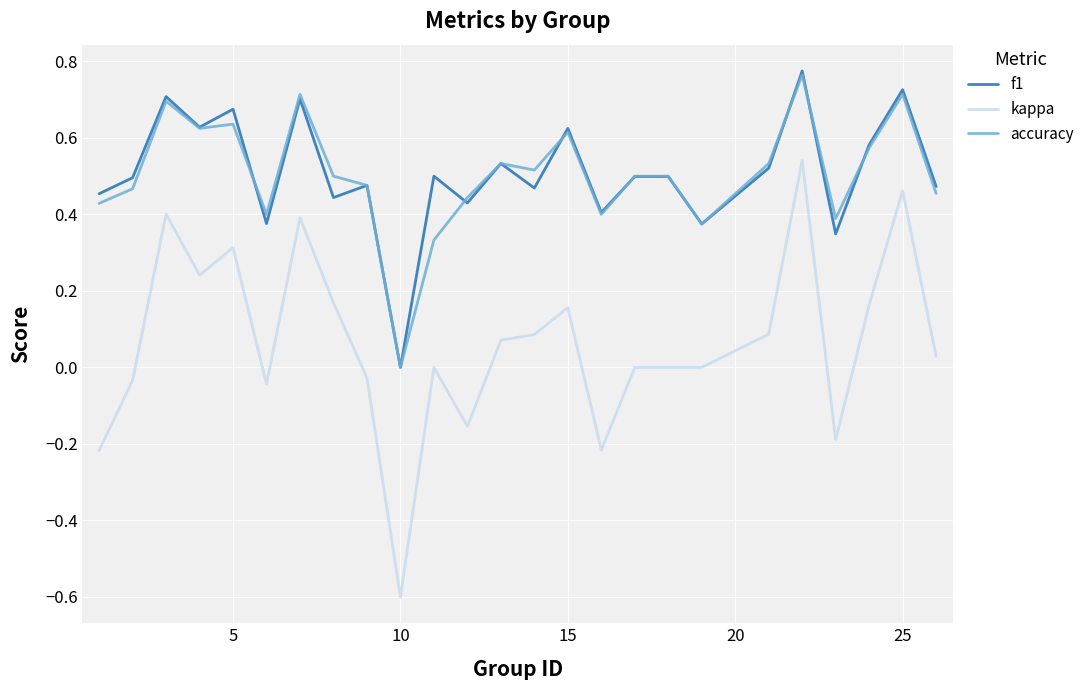

Which series has the largest range (max minus min)?

kappa